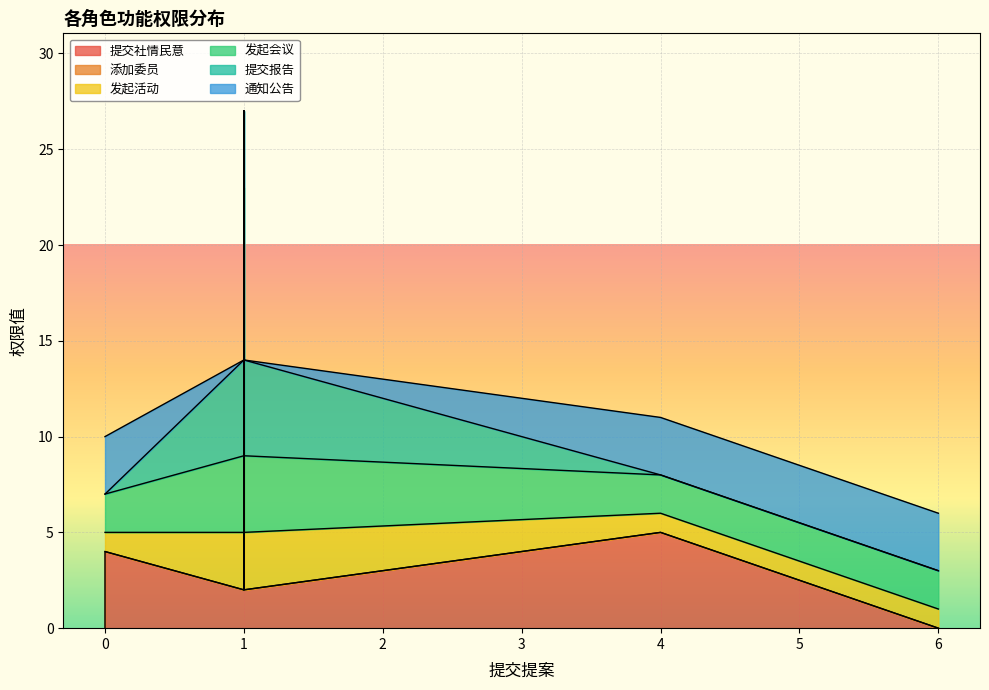

The 添加委员 series shows 0 at 6. True or false?

True